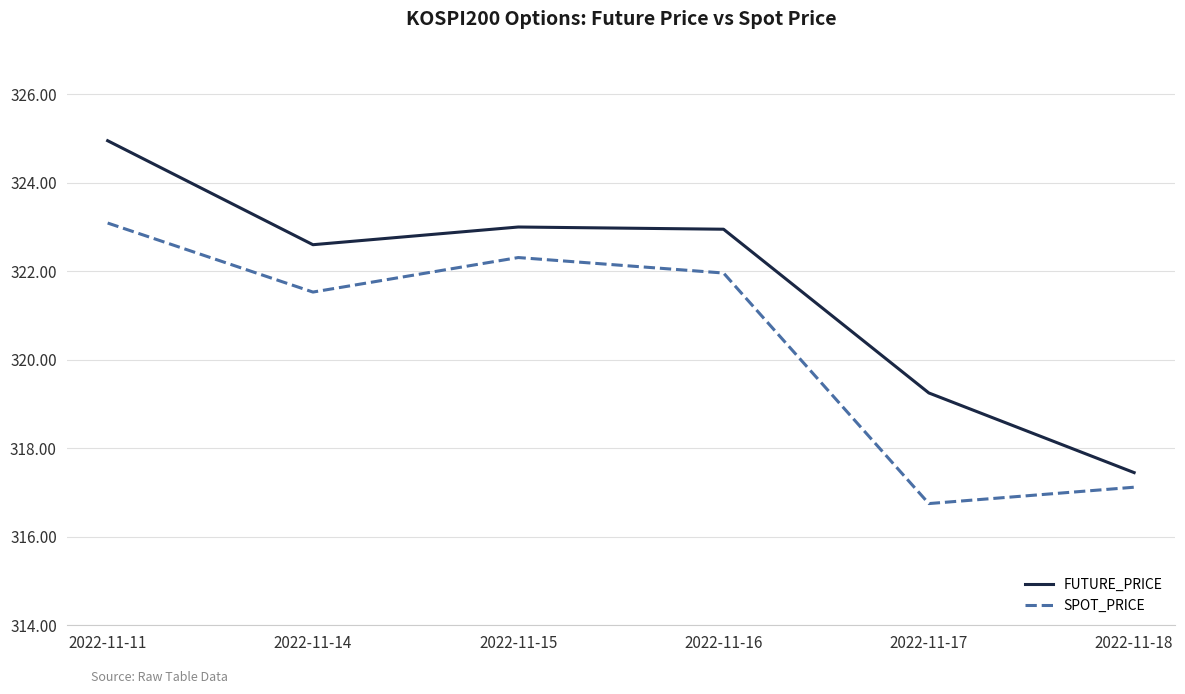

At which category is the sum across all series the highest?

2022-11-11